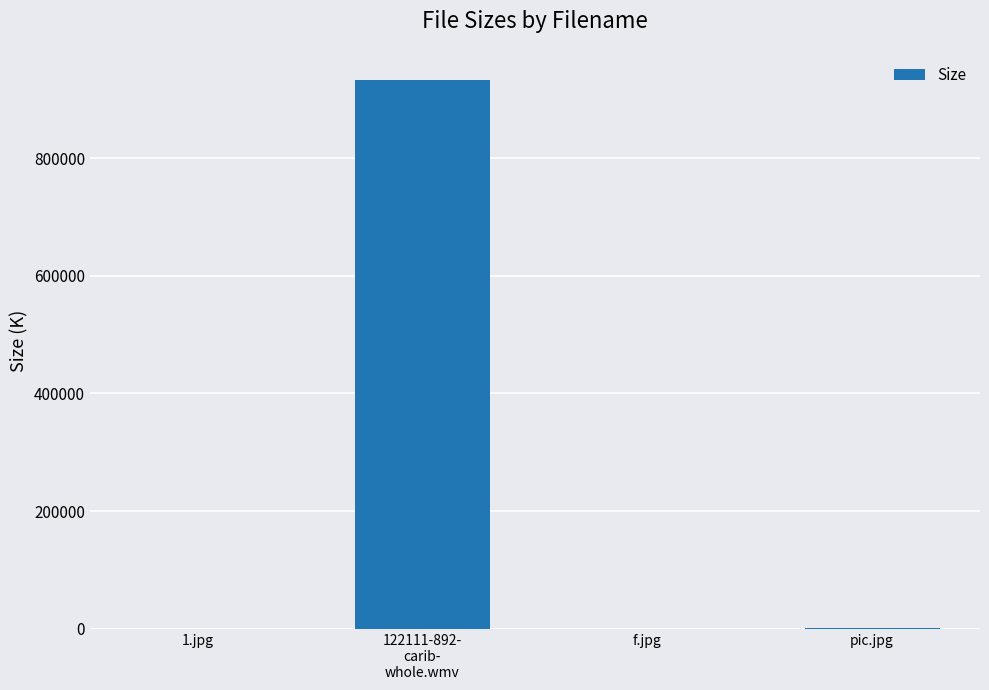

Count the number of categories in the chart.

4